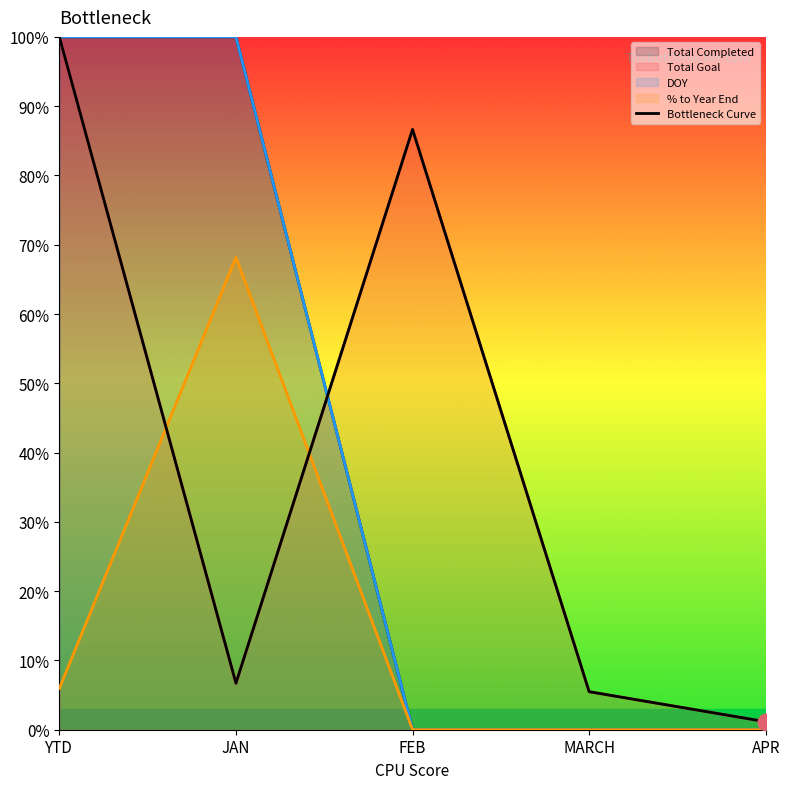

Rank the categories by value from lowest to highest.

APR, MARCH, JAN, FEB, YTD